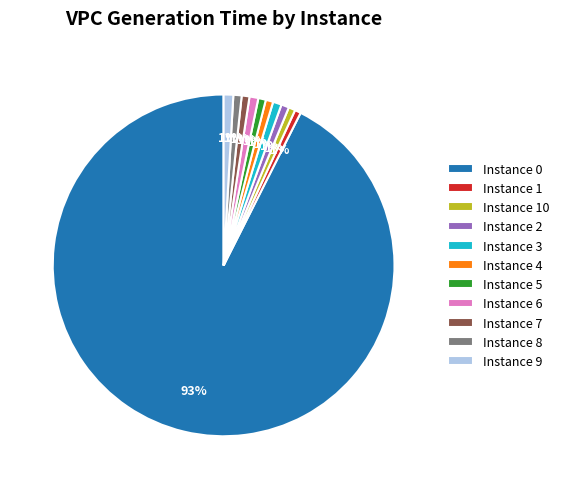

What percentage is the Instance 8 slice, to the nearest percent?

1%